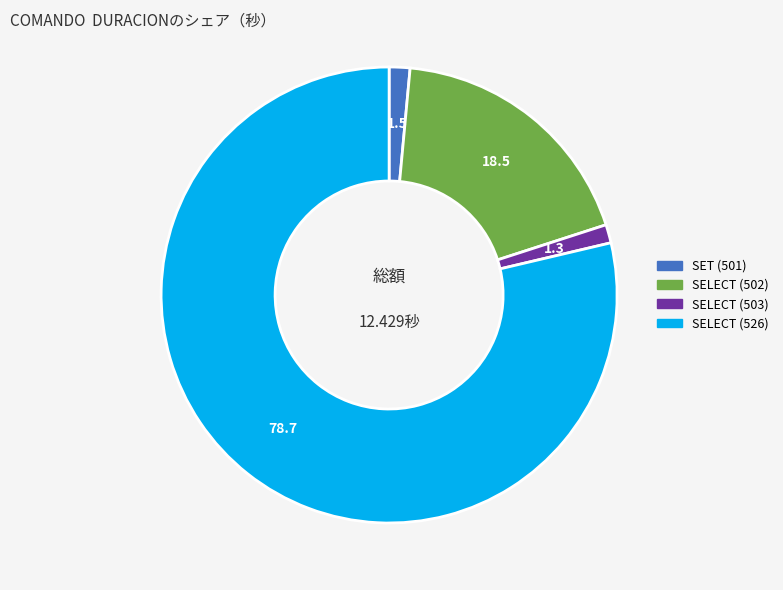

Is there any slice that represents more than half of the pie?

Yes